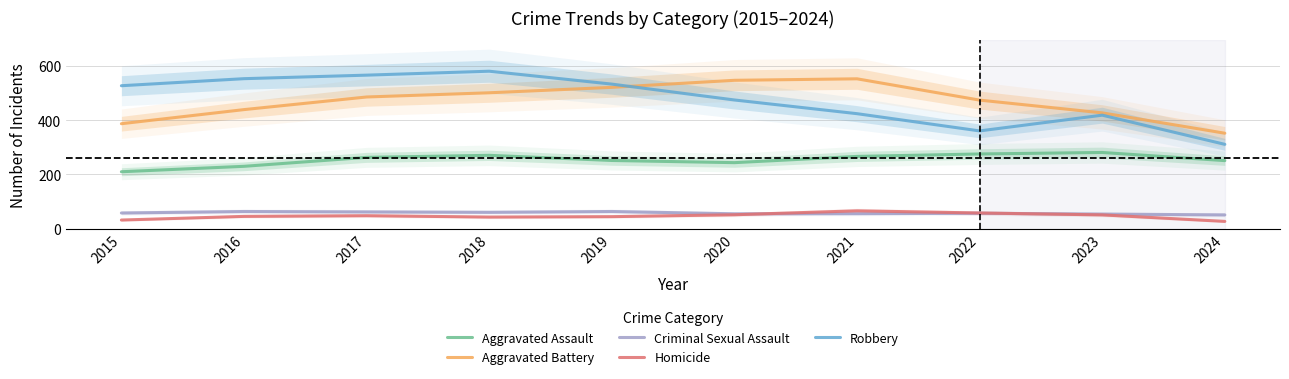

At which category does Aggravated Assault reach its first local peak?

2018